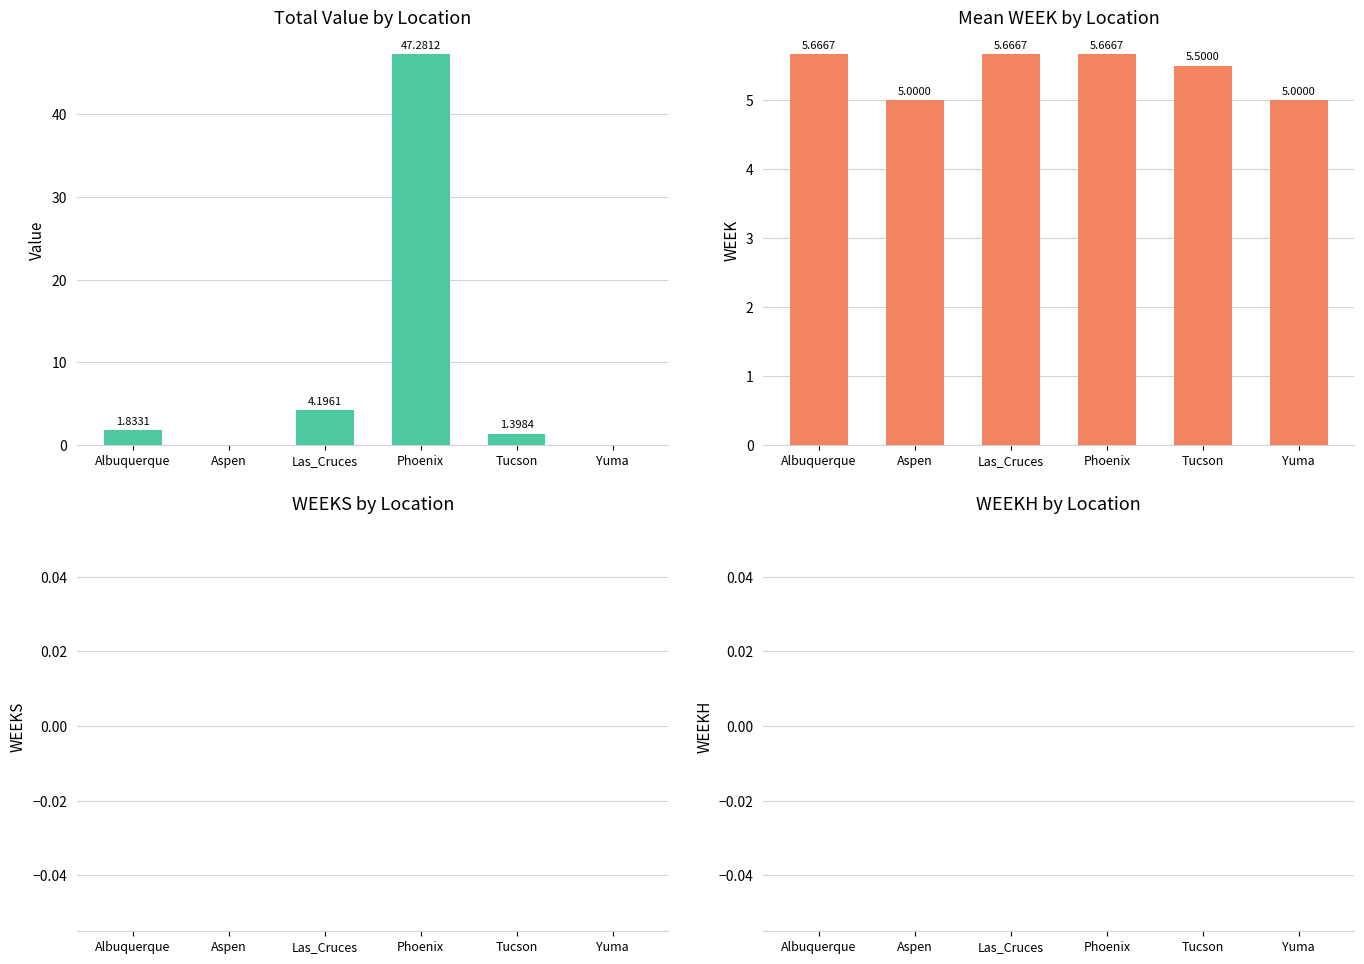

What position from the right is Tucson?

2